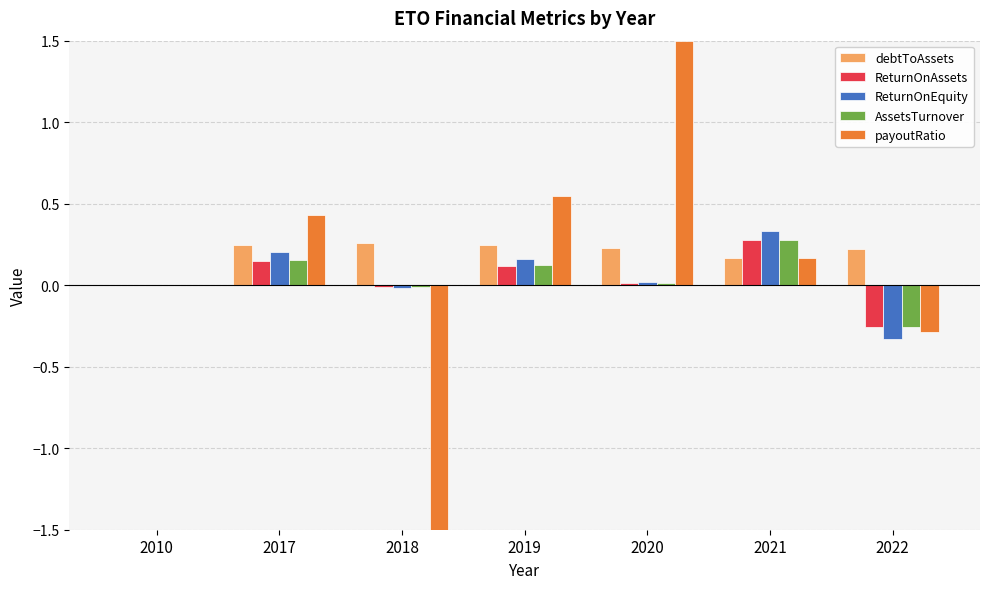

How many groups of bars are there?

7